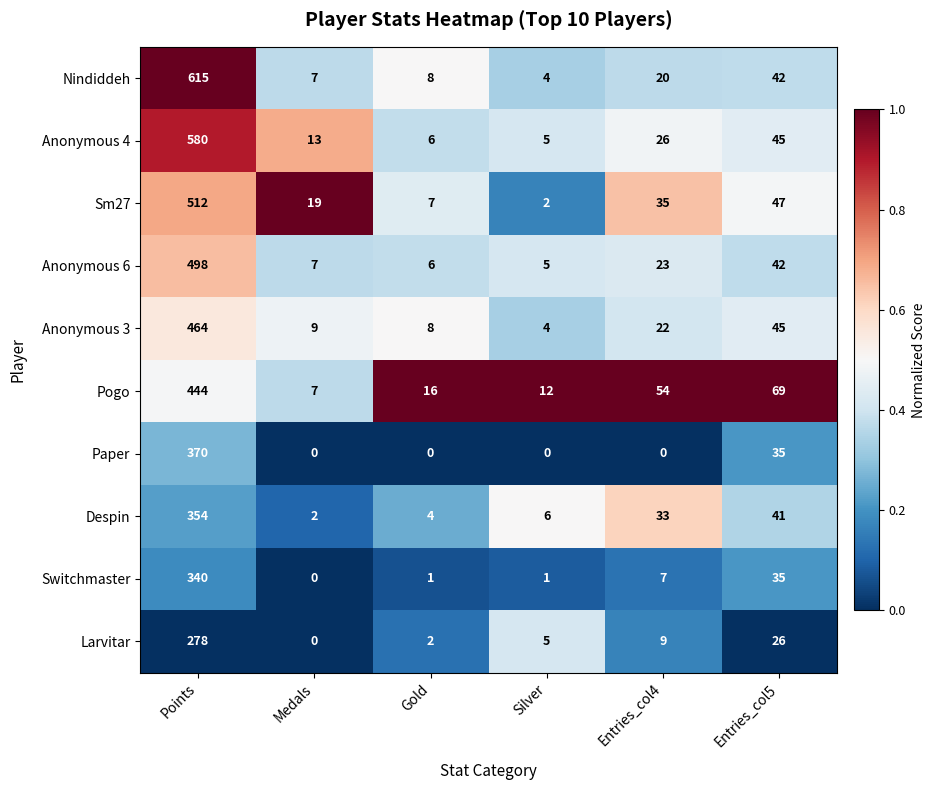

How many values in Larvitar are above zero?

5